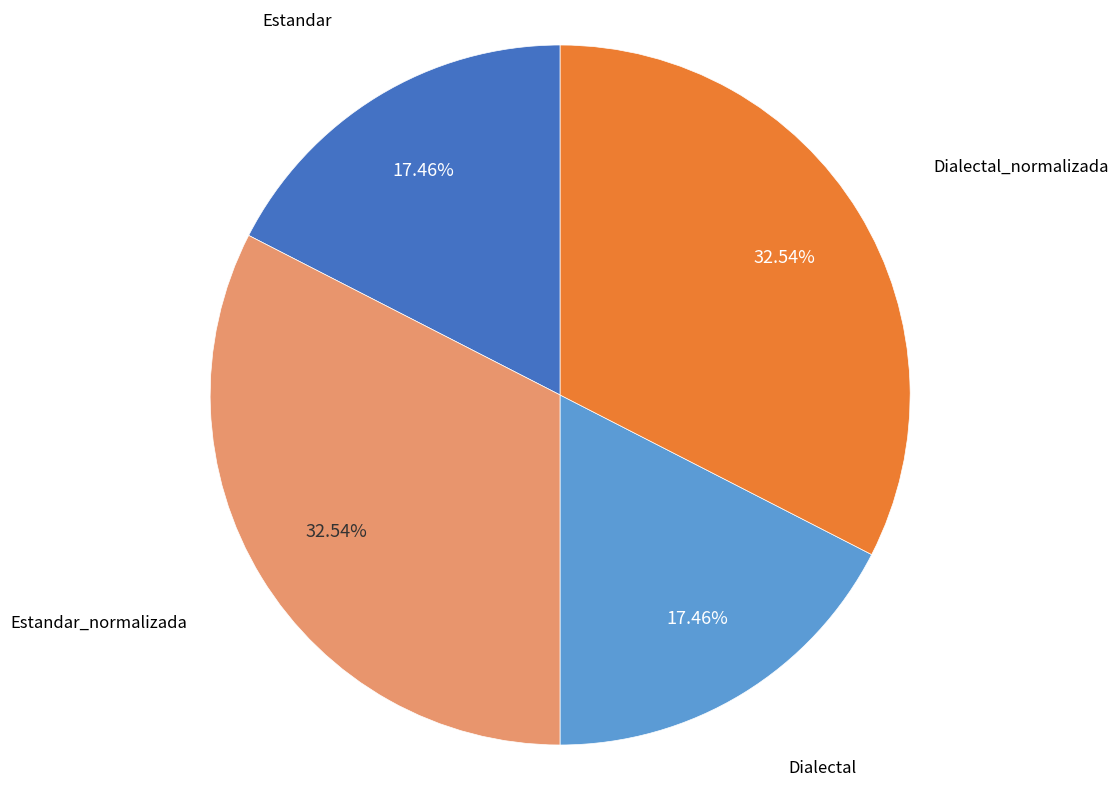

What is the ratio of the value at Estandar_normalizada to the value at Dialectal?

1.9